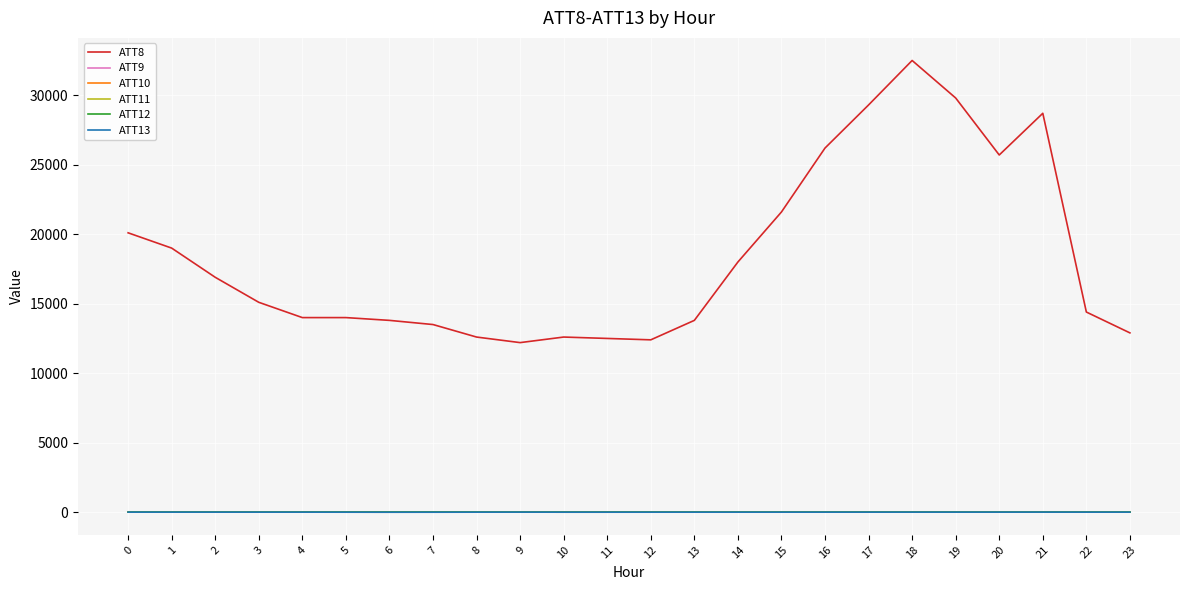

The ATT8 series shows 31081.2 at 14. True or false?

False